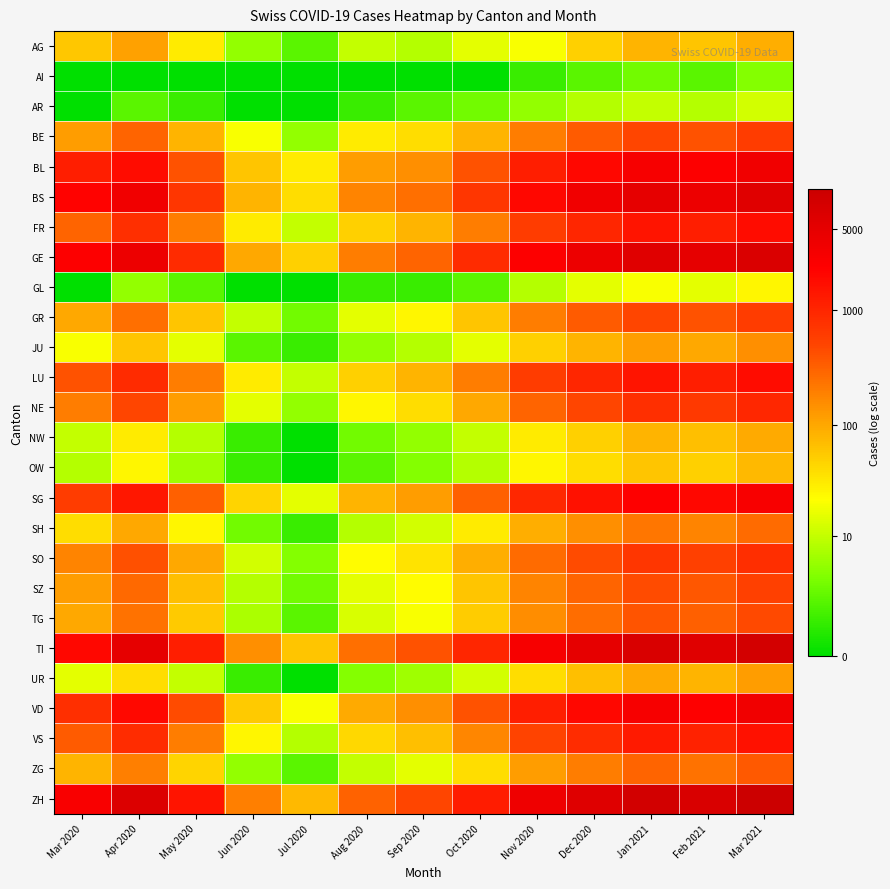

At Sep 2020, list the series in order from largest to smallest.

ZH, TI, GE, BS, BL, VD, SG, FR, LU, VS, BE, NE, SO, GR, SZ, TG, ZG, SH, AG, JU, UR, NW, OW, AR, GL, AI